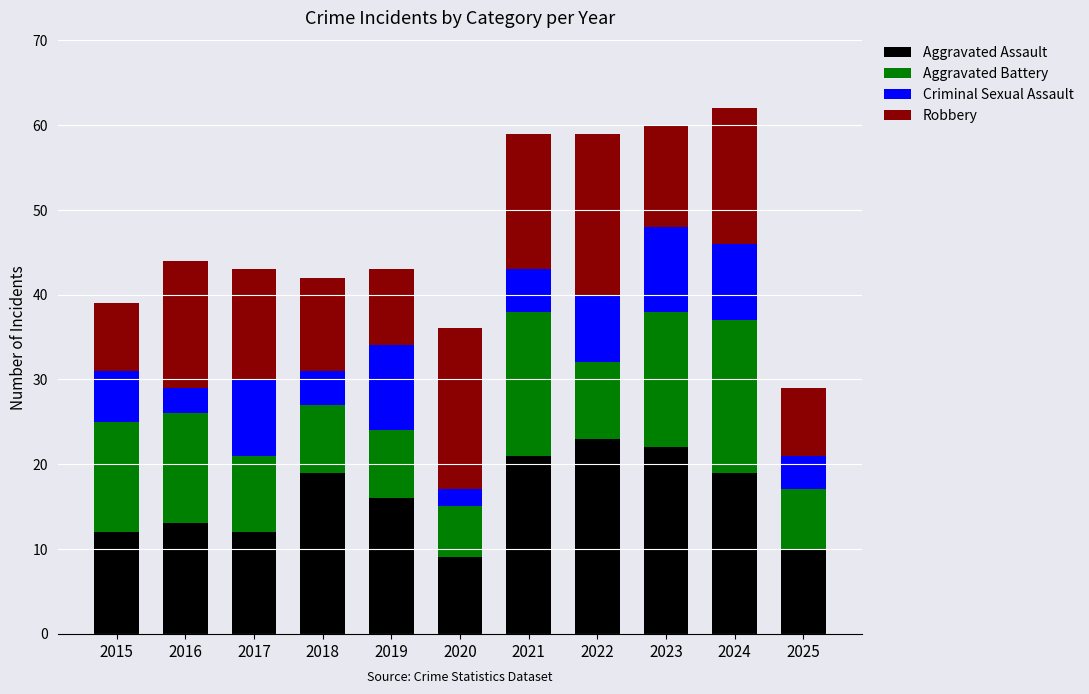

True or false: Aggravated Assault has a value of 19 at 2018.

True